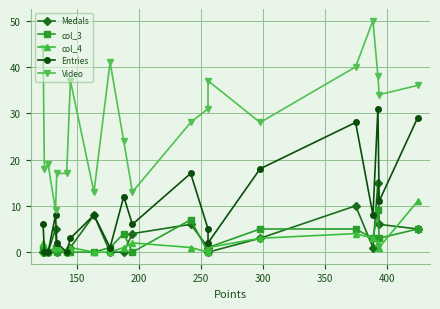

True or false: Medals has more than 1 interior local peaks.

True